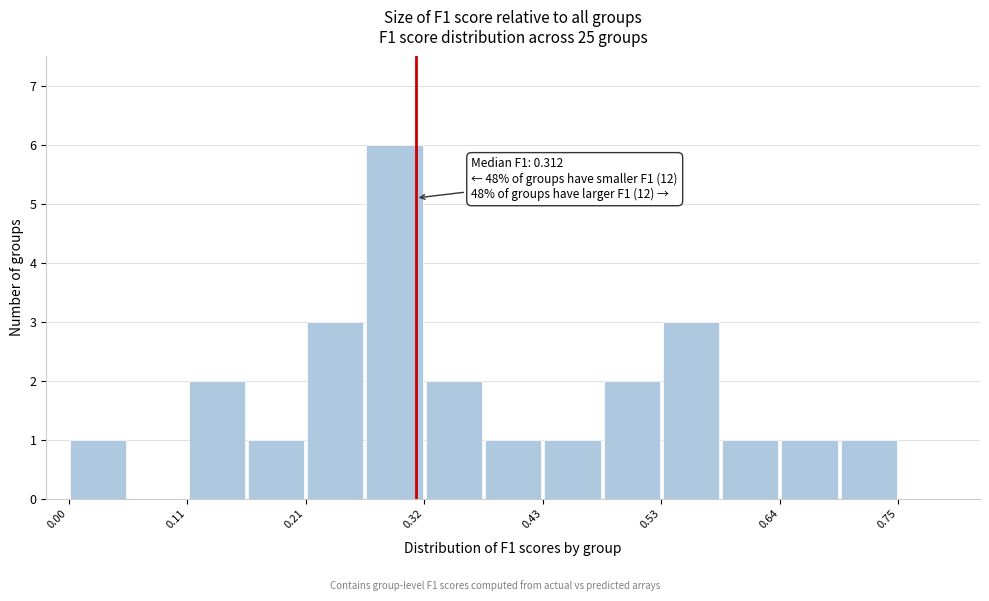

Read against the x-axis, roughly where is the centre of the tallest bar?

0.30